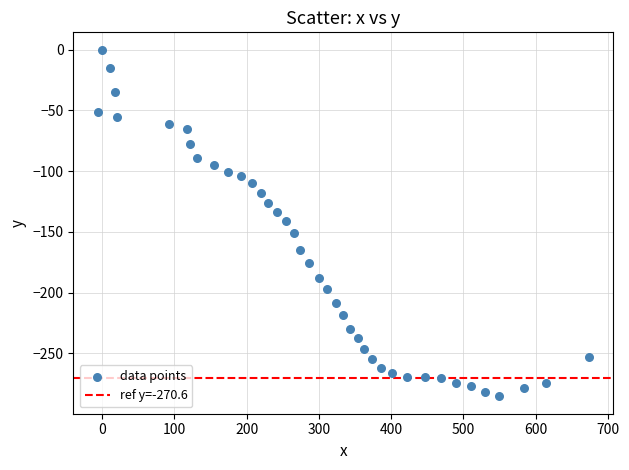

What is the range of Y values (max minus min)?

285.4